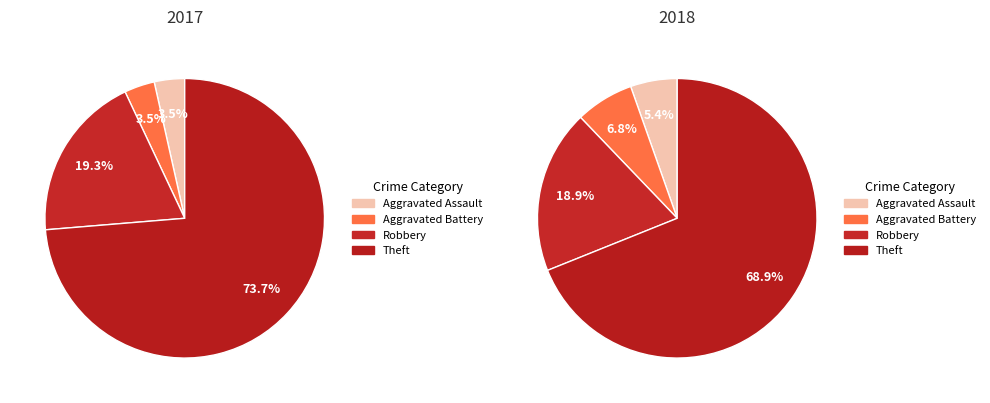

What percentage is the values_2018 slice, to the nearest percent?

7%